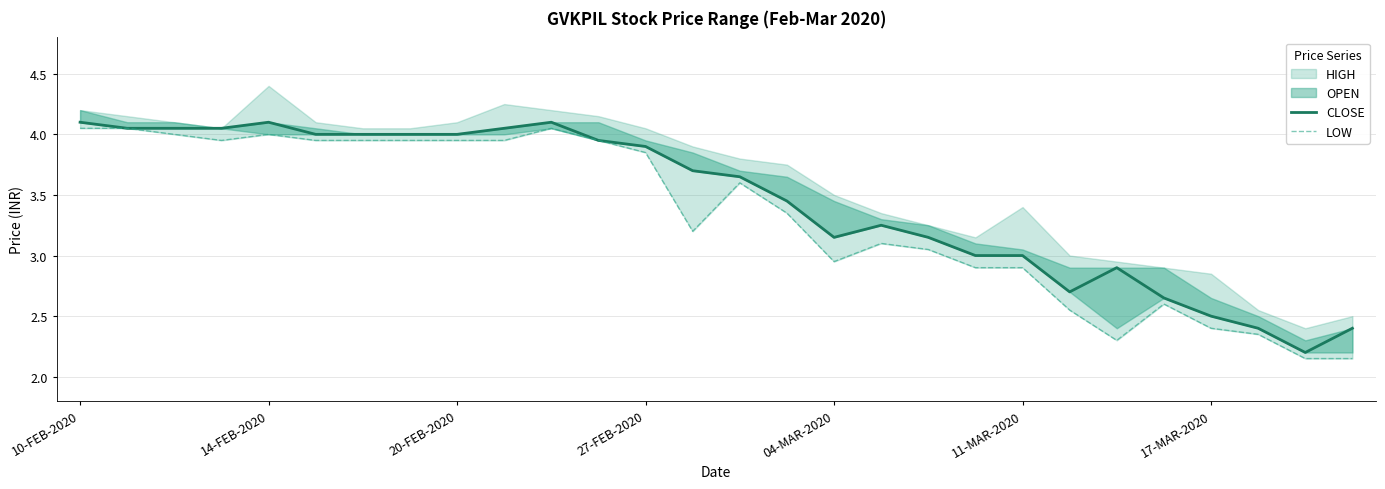

What is the minimum value for CLOSE?

2.2